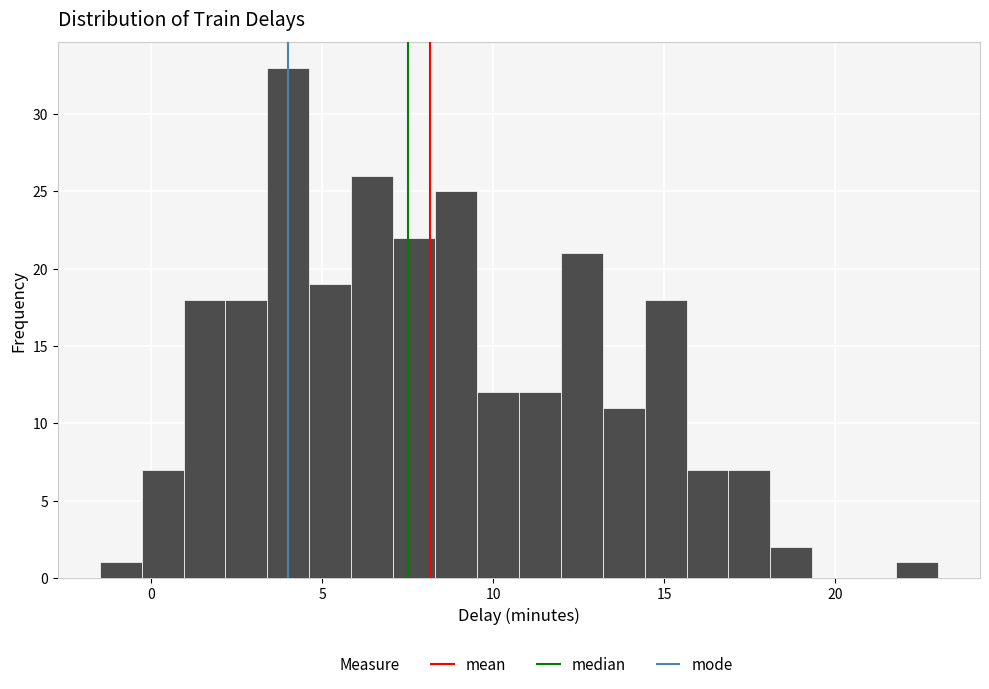

Read against the x-axis, roughly where is the centre of the tallest bar?

4.0